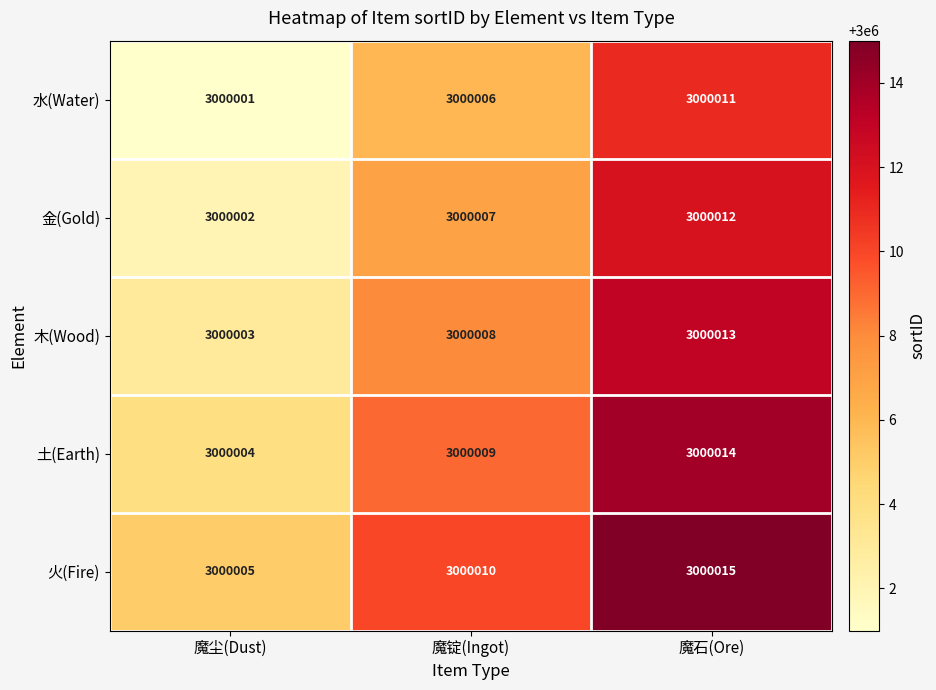

What value does the 火(Fire) series have at 魔尘(Dust)?

3000005